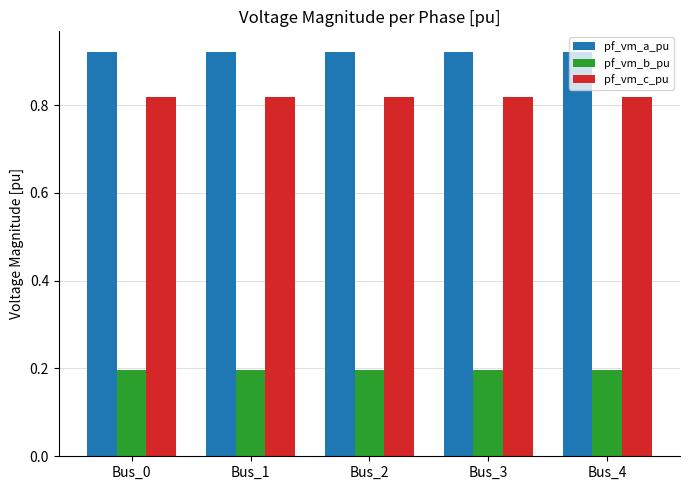

What is the sum of the pf_vm_a_pu values at Bus_1 and Bus_3?

1.8